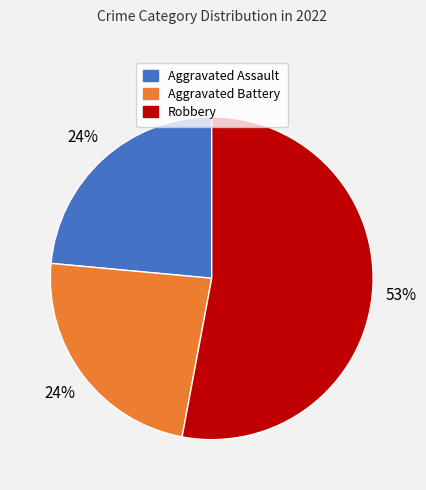

How many slices are in this pie chart?

3